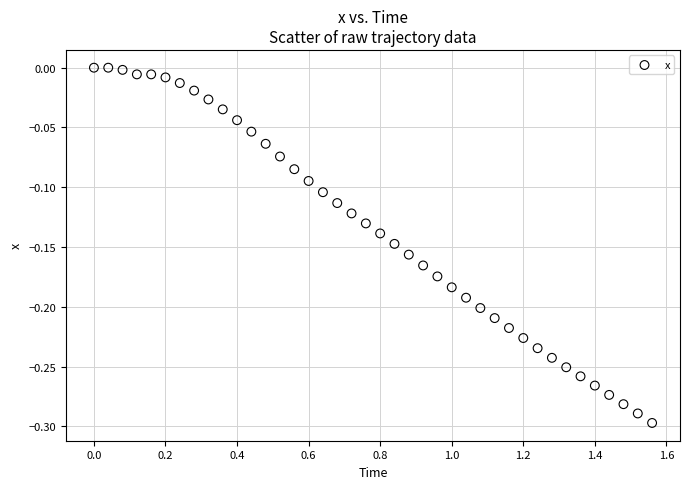

What is the range of Y values (max minus min)?

0.3